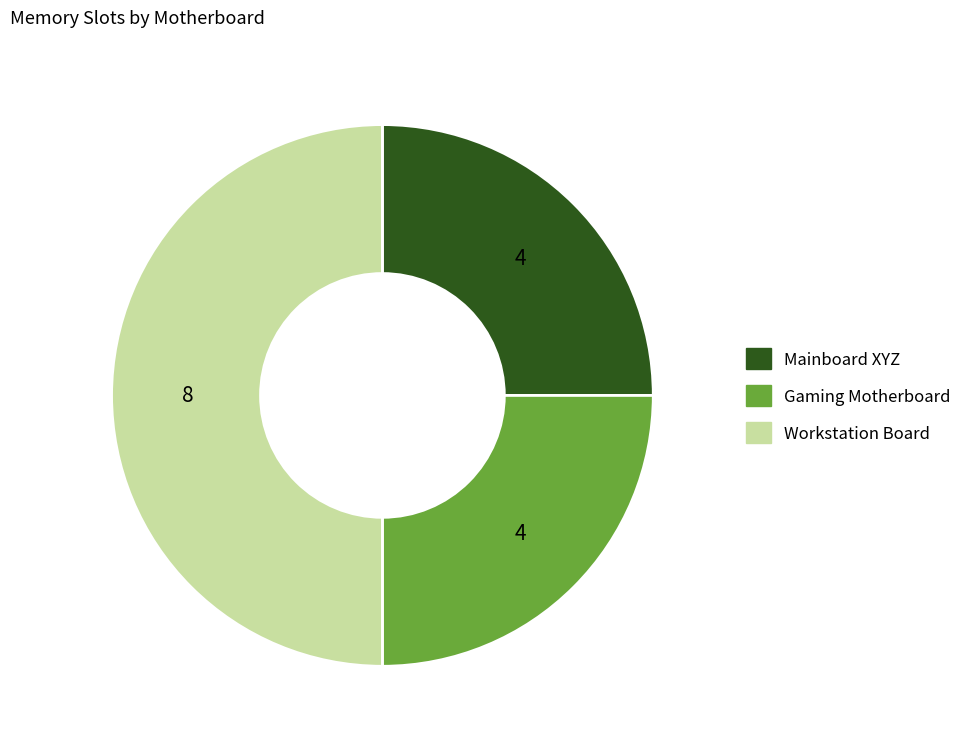

Is it true that Mainboard XYZ is 25% of the pie?

True